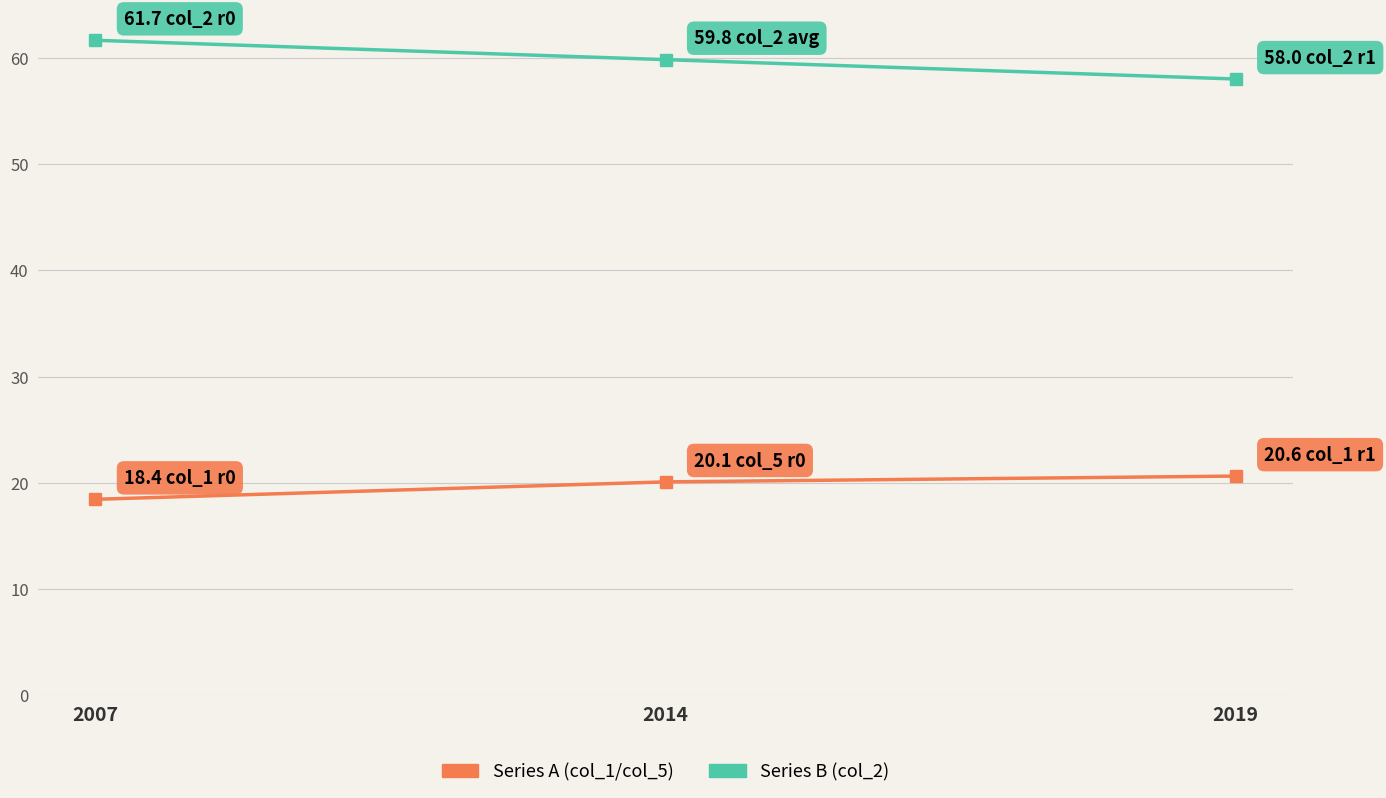

Which label corresponds to the smallest value in the chart?

2007